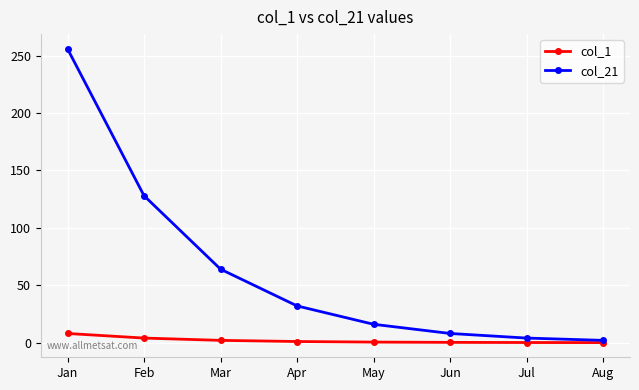

What is the spread (max minus min) of values at Apr?

31.0